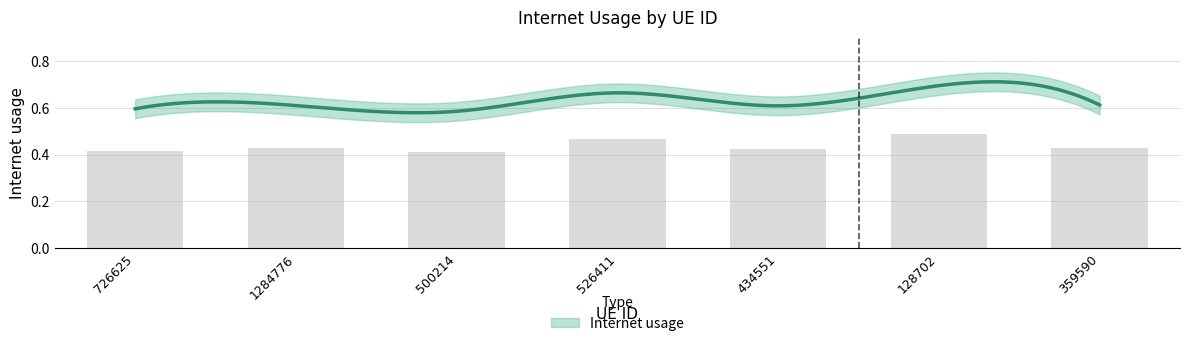

What is the label of the 6th bar from the right?

1284776